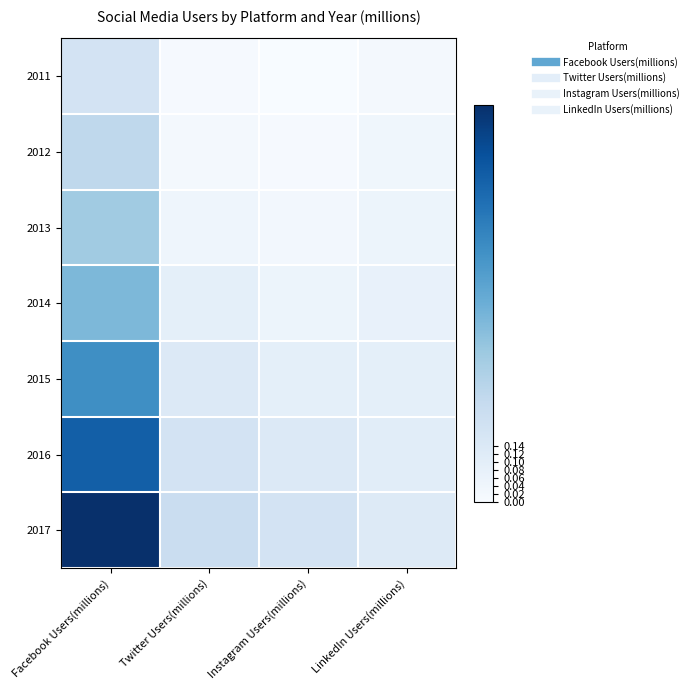

At how many categories does at least one series exceed 0?

4